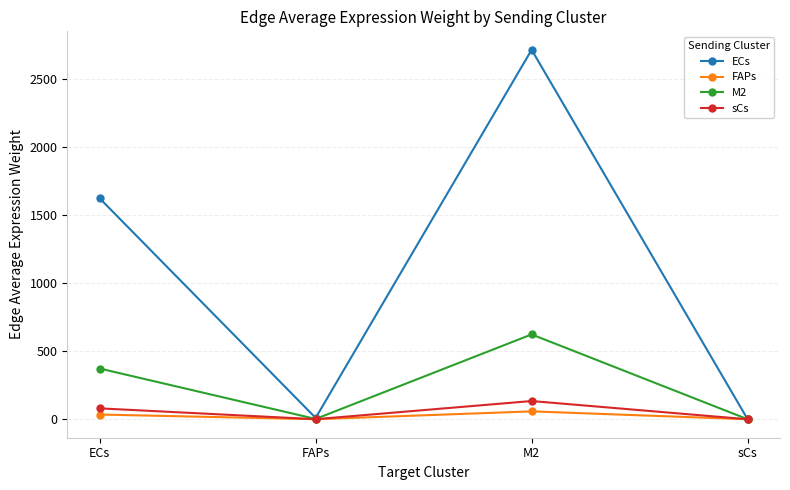

The value of ECs at ECs is 2577.5. True or false?

False